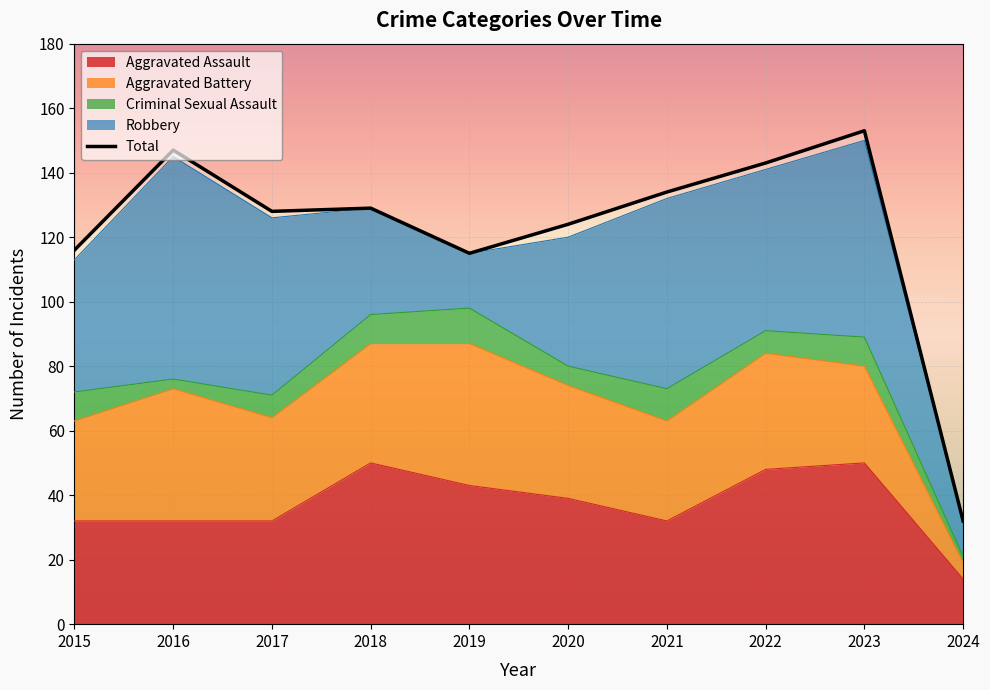

How many values in the Total series are below 129?

5